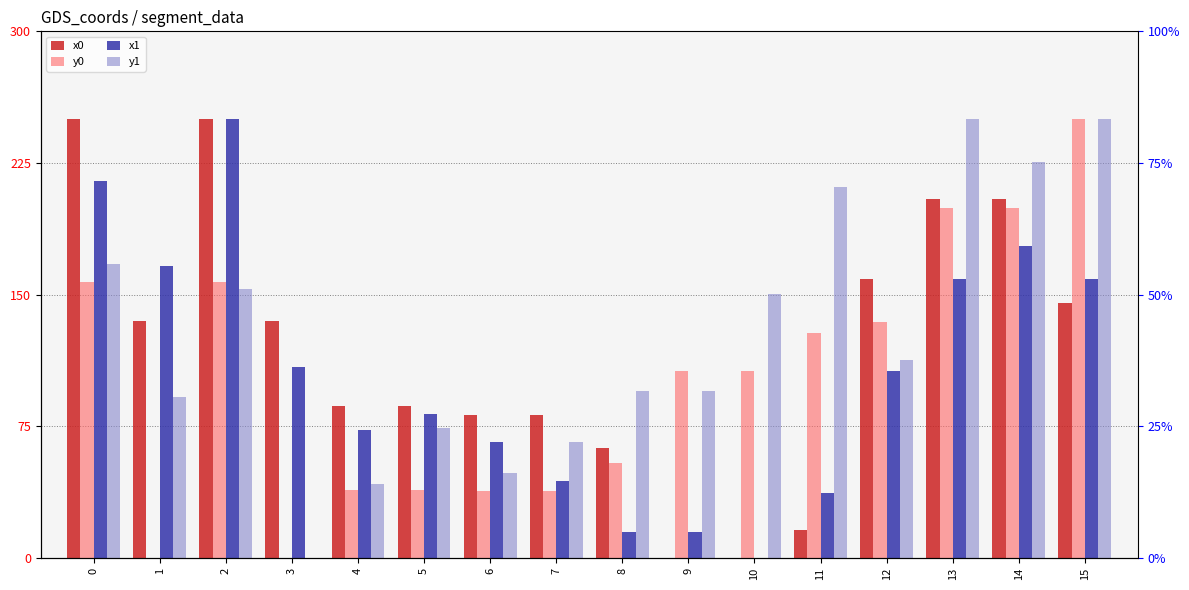

What is the difference between the second highest and minimum values in the y1 series?

250.0